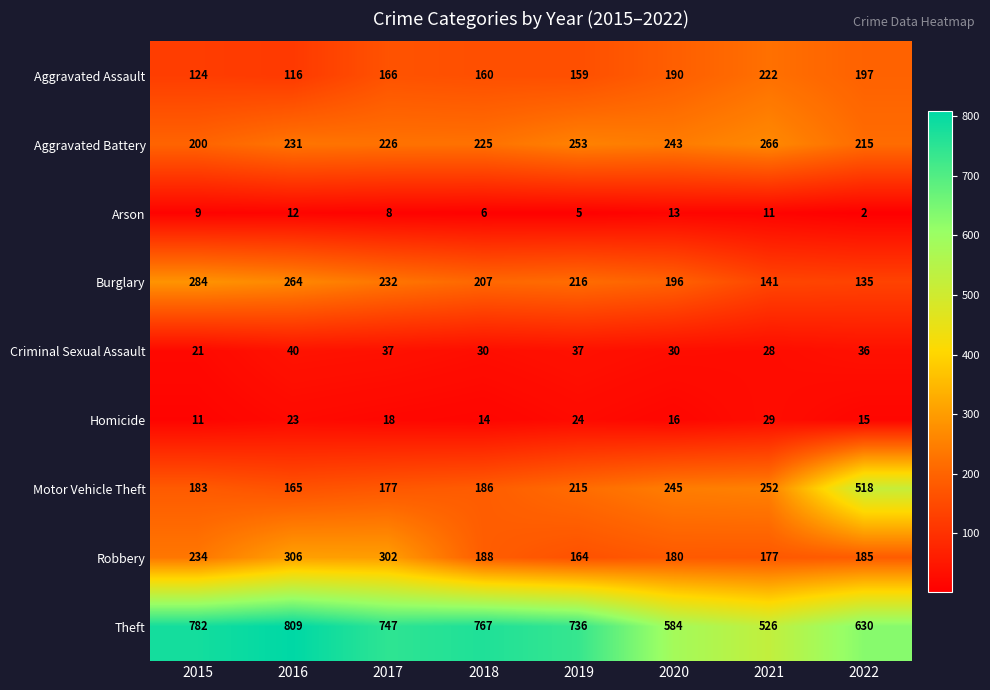

Between 2020 and 2021, which series saw the biggest shift?

Theft